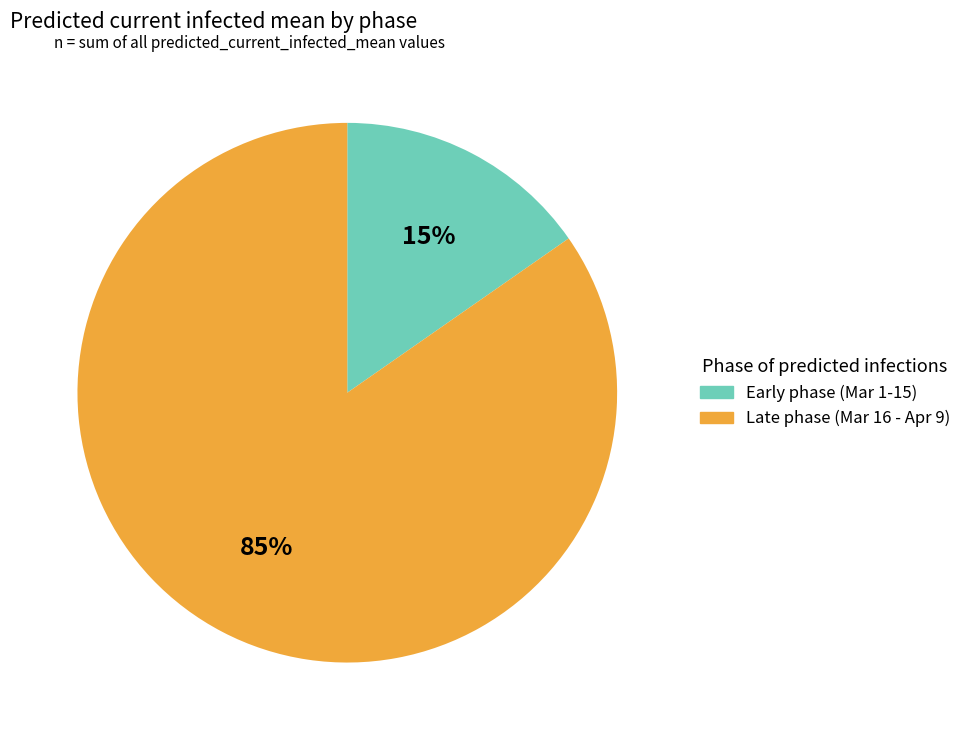

Is there any slice that represents more than half of the pie?

Yes